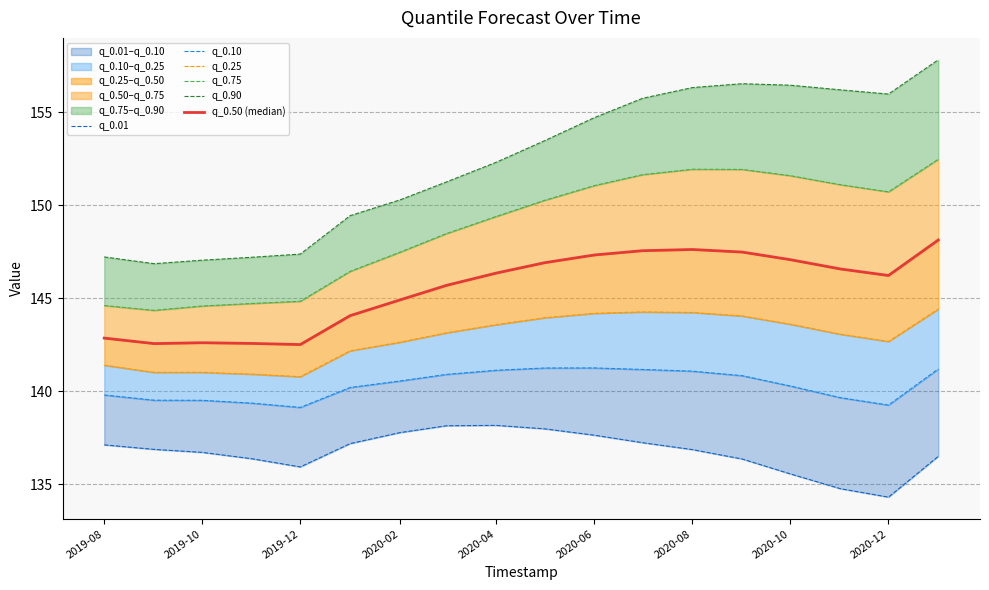

What is the difference between the maximum and minimum values in the q_0.90 series?

11.0